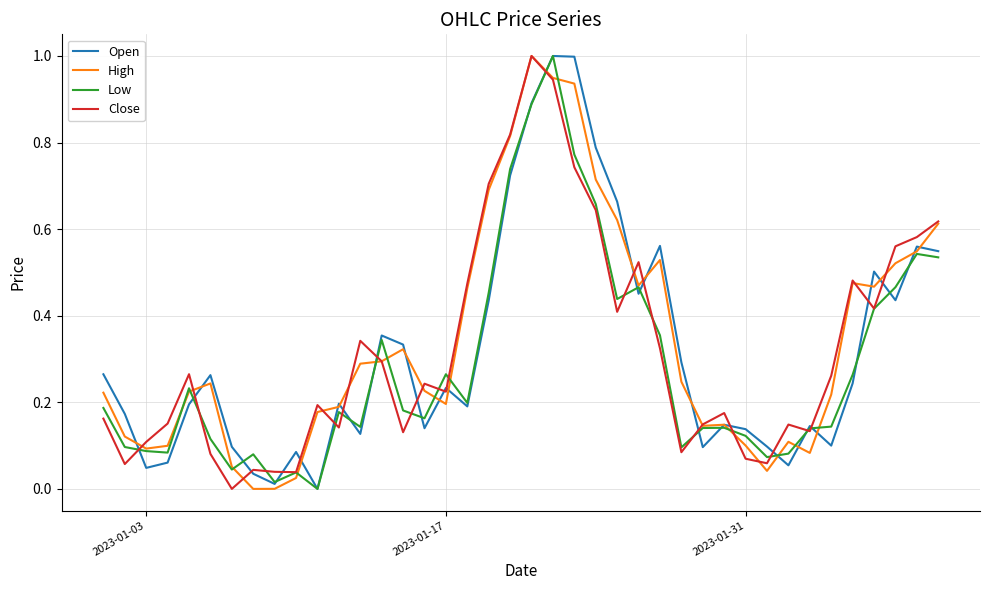

What is the maximum value shown in the chart?

1.0